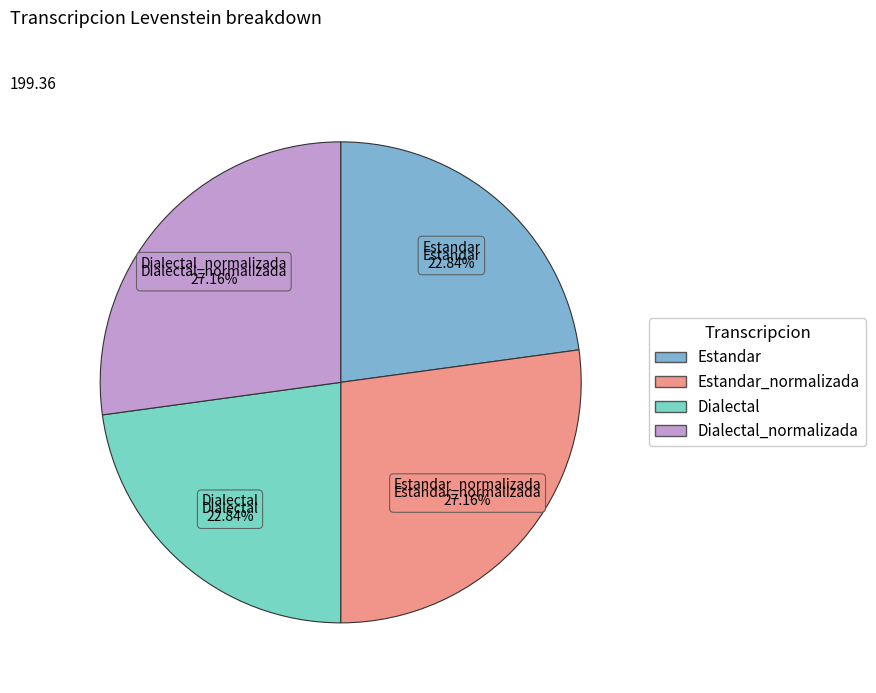

To the nearest percent, what is the average slice percentage?

25%